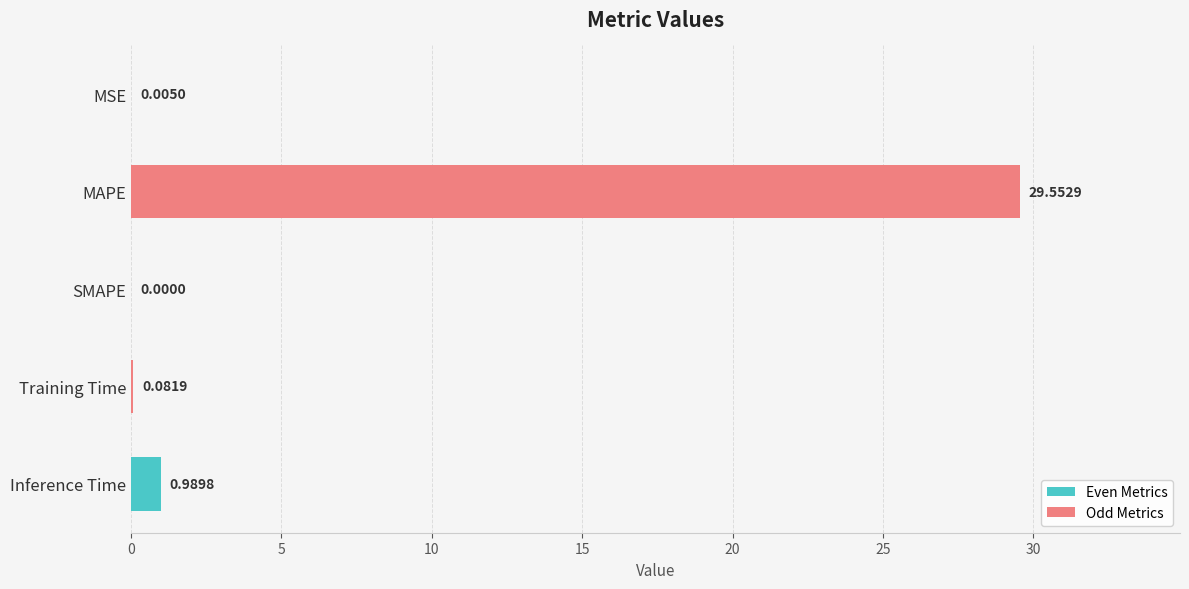

What is the maximum value shown in the chart?

29.6